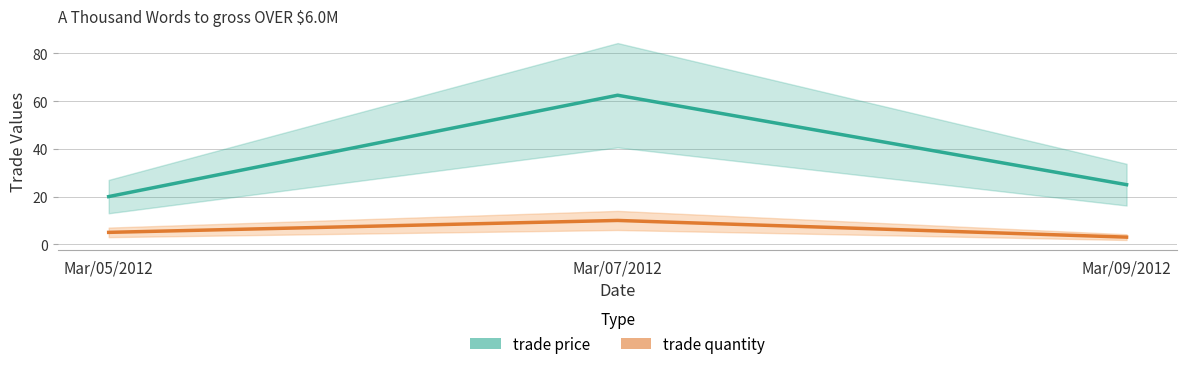

At which label is trade quantity closest to 6?

Mar/05/2012